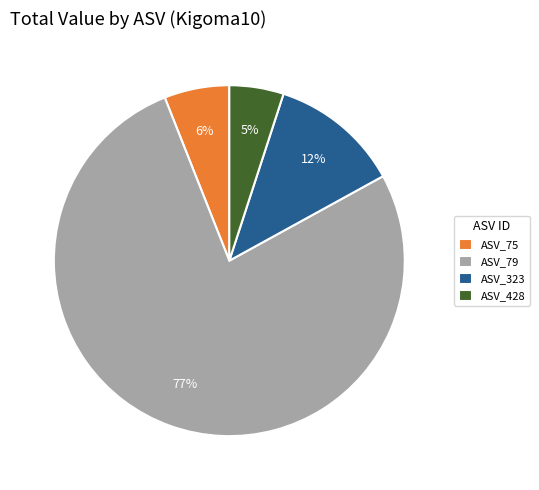

True or false: ASV_79 accounts for 86% of the total.

False